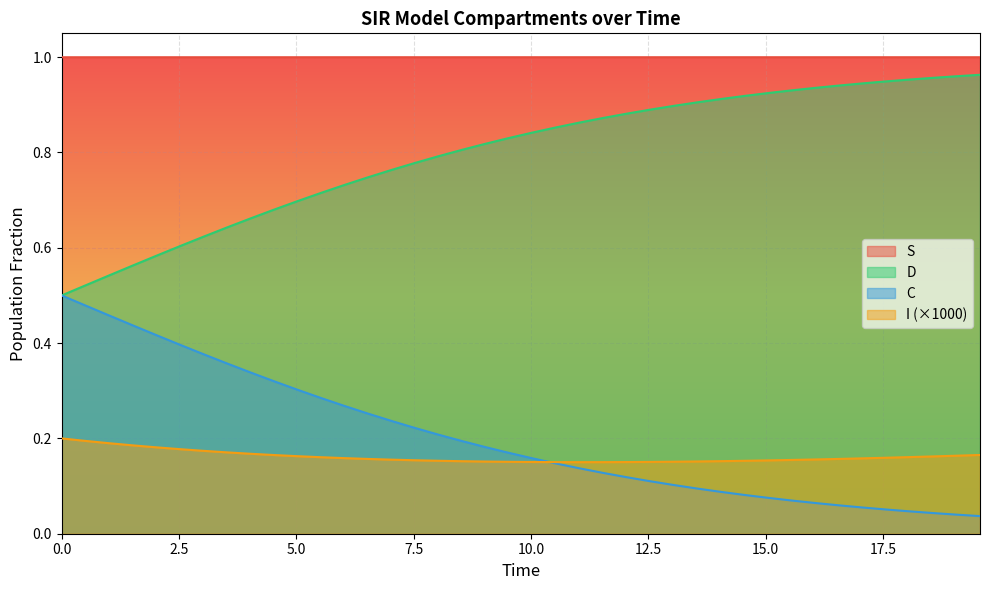

At how many categories does at least one series exceed 0?

40